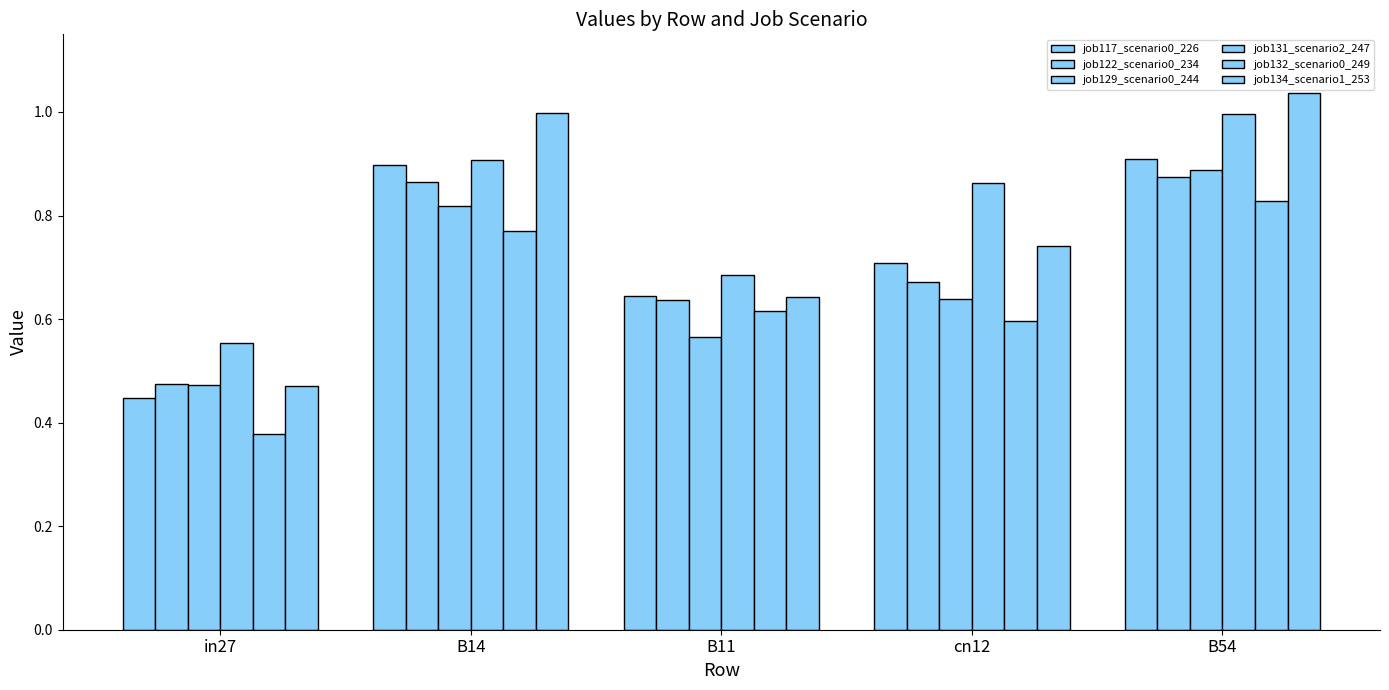

What position from the left is B54?

5